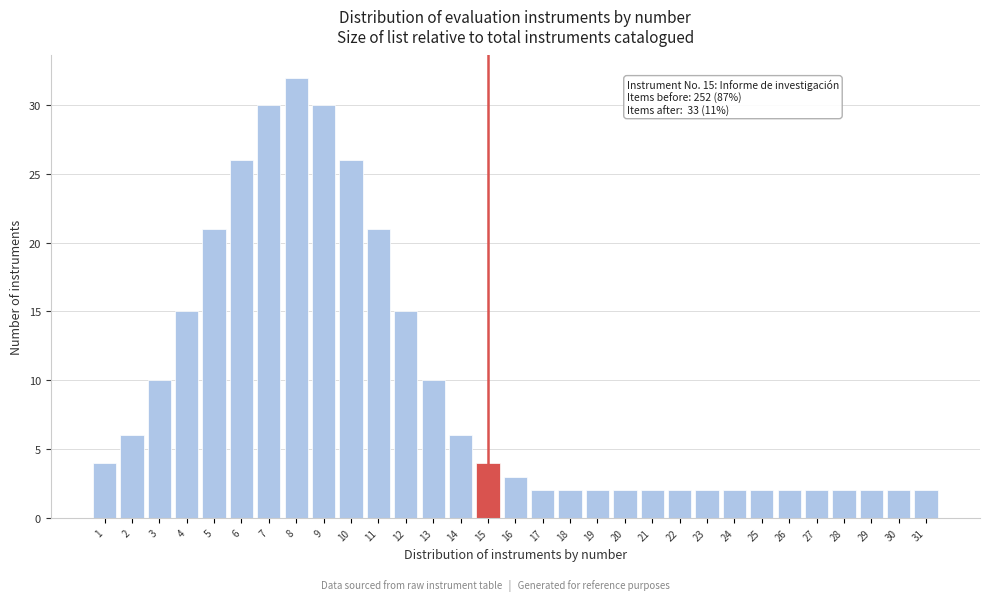

Is it true that the value at 17 is 2?

True